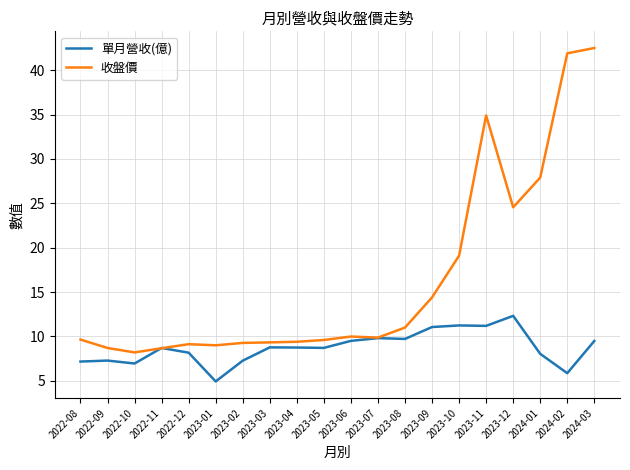

Where is 收盤價 nearest to the value 25?

2023-12